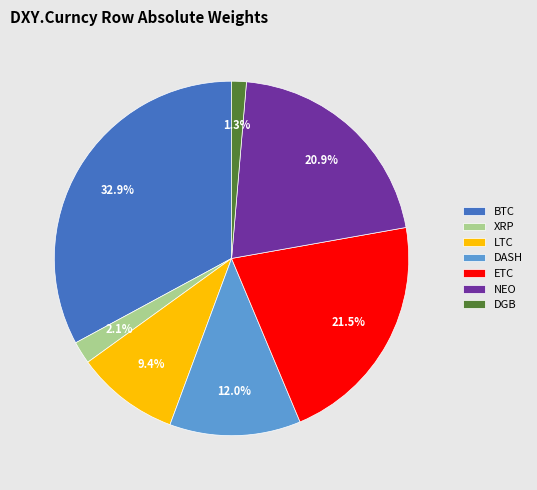

To the nearest percent, what is the difference between the largest and smallest slice percentages?

32%